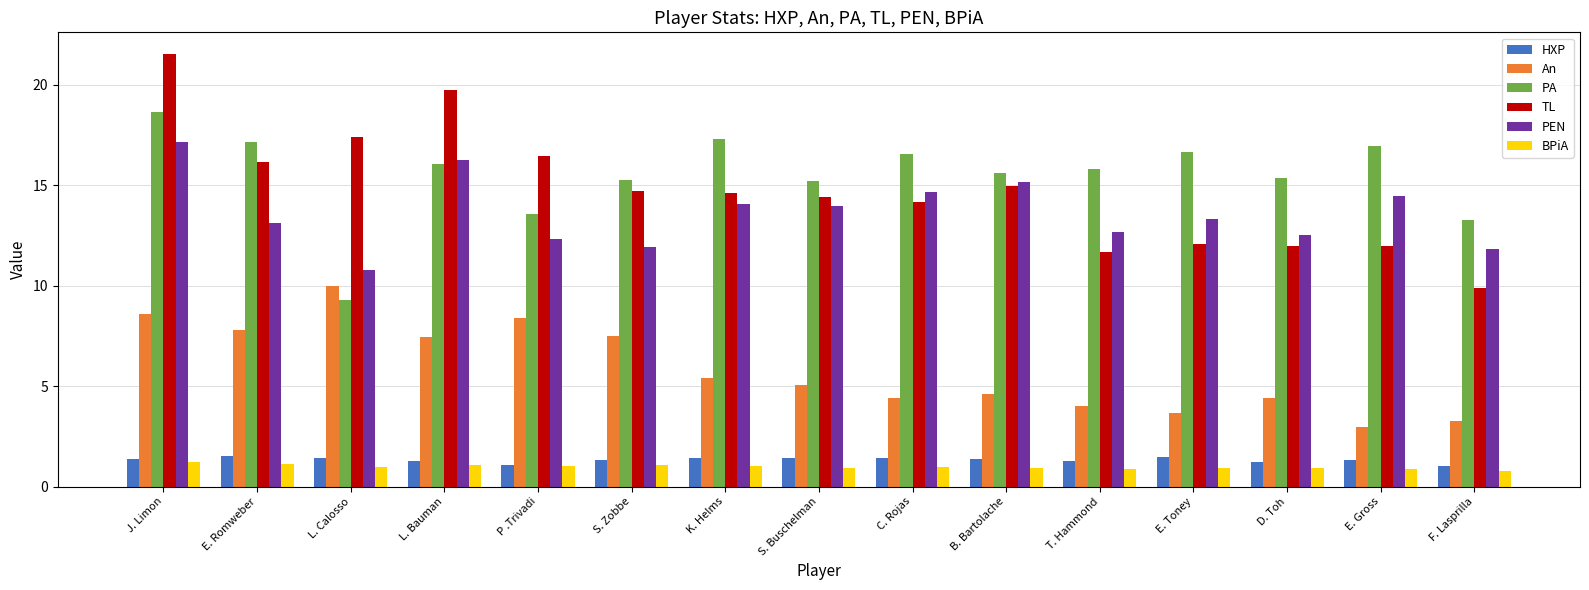

What is the label of the 10th bar from the left?

B. Bartolache